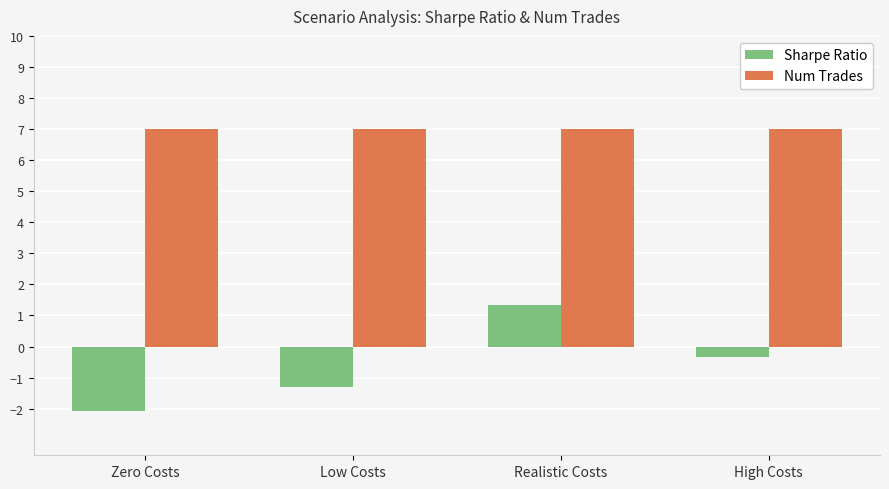

At which label is Sharpe Ratio closest to 0?

High Costs